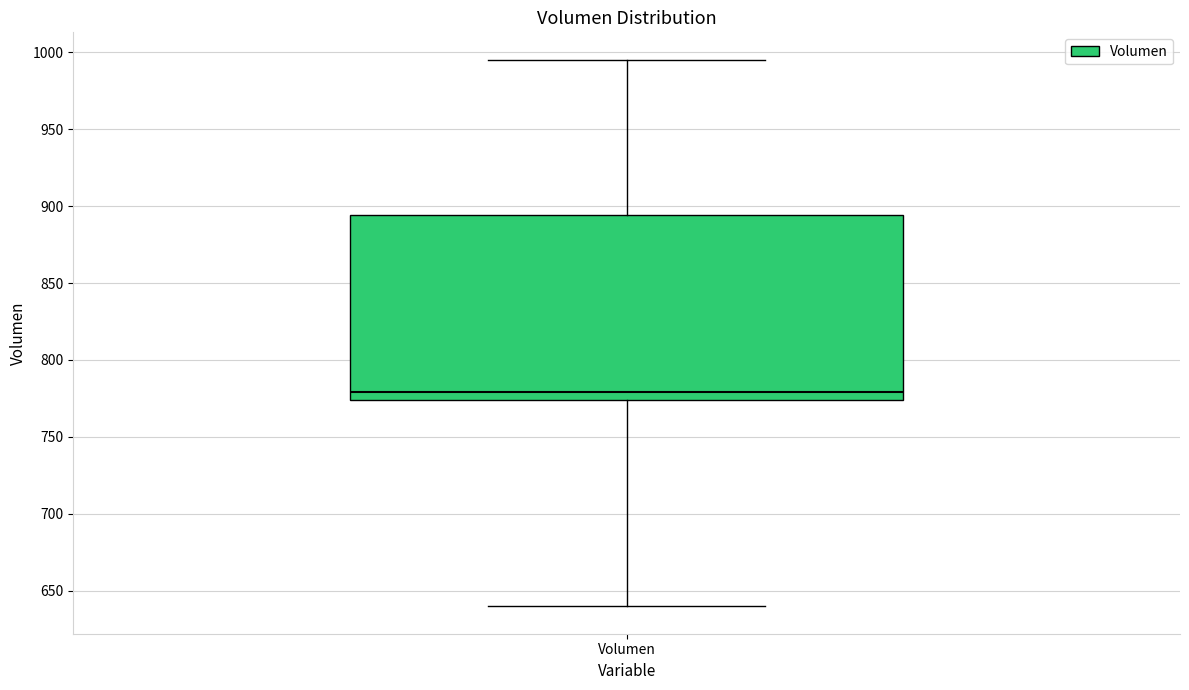

Read this box plot against the y-axis: the position of the median line, the range covered by the box, and the ends of both whiskers. The values are not printed on the chart, so give them approximately, as read against the axis.

median 780, box 775 to 895, whiskers 640 to 995